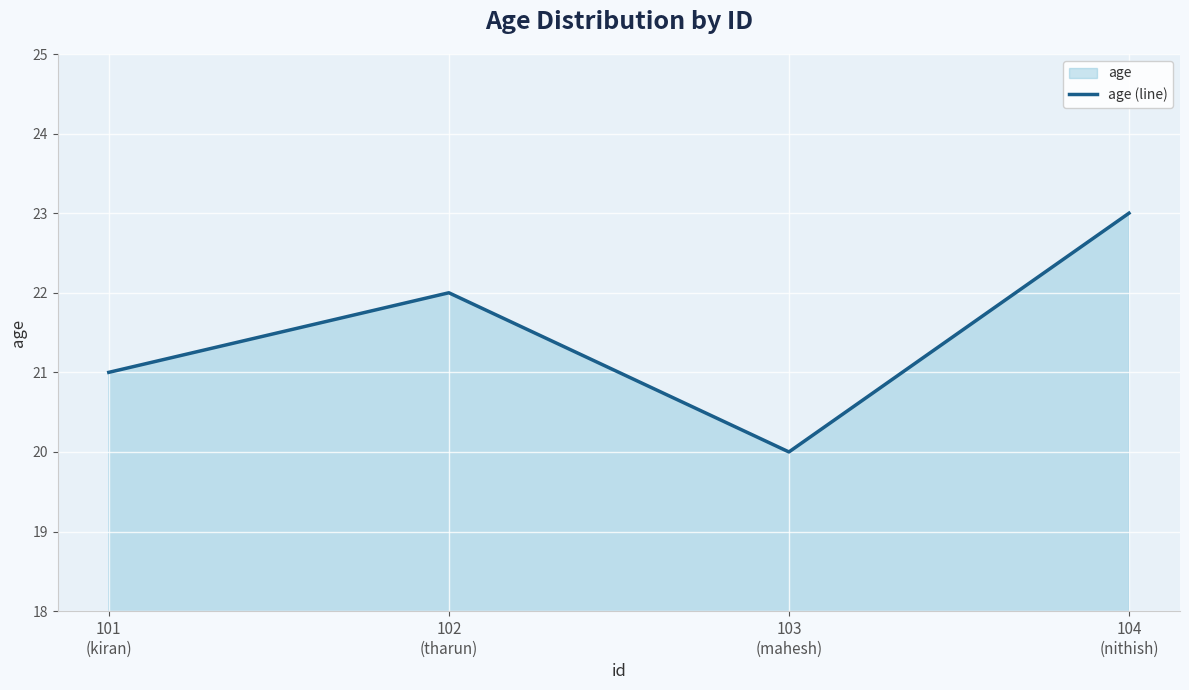

What is the value of the 3rd point from the left?

20